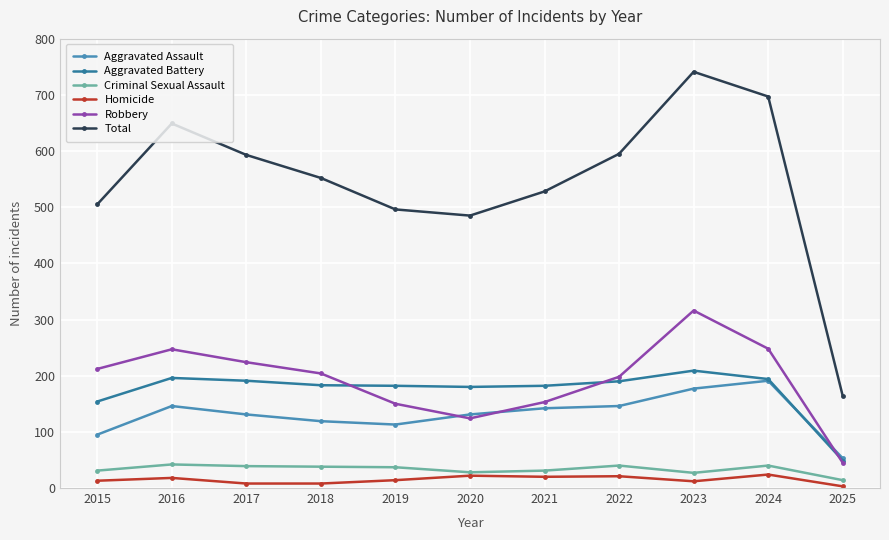

Which series has the widest spread of values?

Total